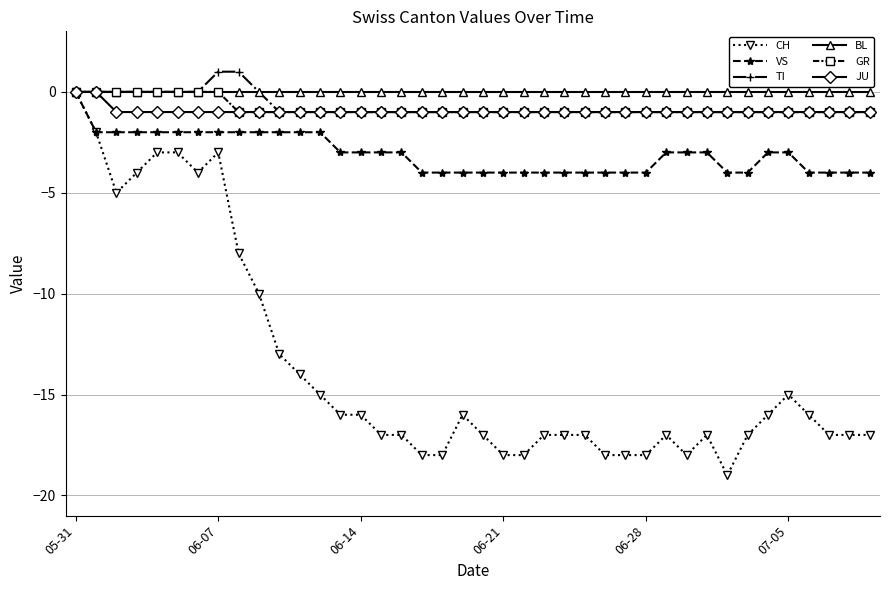

How many negative values does the VS series have?

39